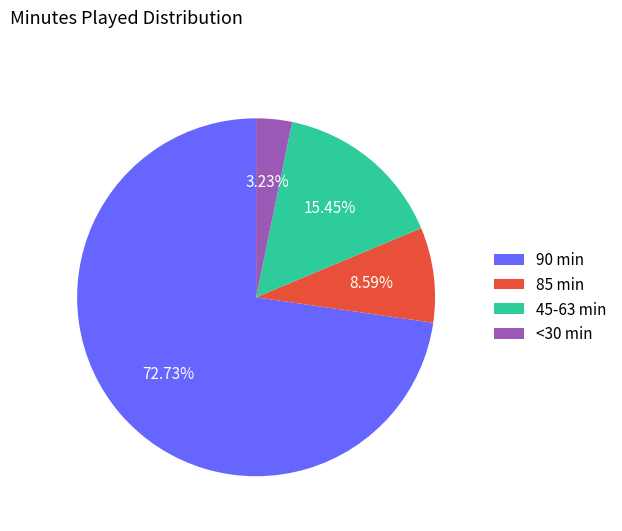

Approximately how many times larger is the value at 85 min compared to 45-63 min?

0.6